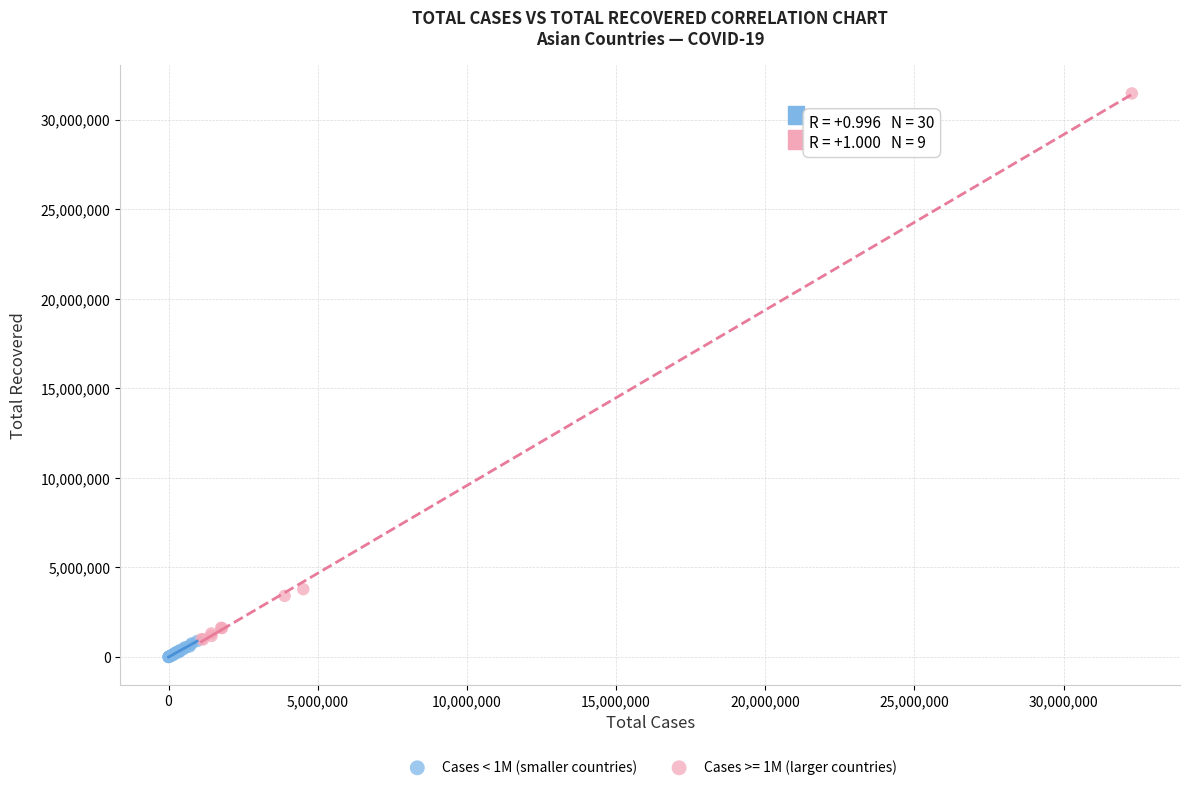

Which series reaches the maximum Y coordinate?

Cases >= 1M (larger countries)